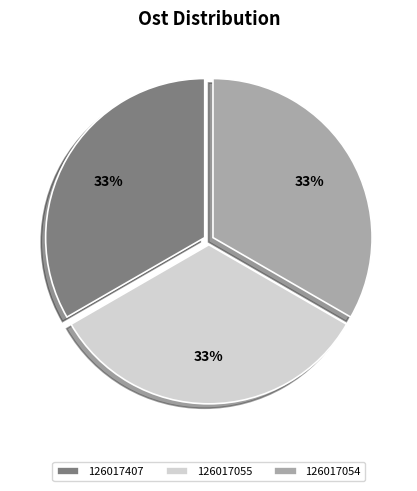

To the nearest percent, what portion does 126017054 represent?

33%